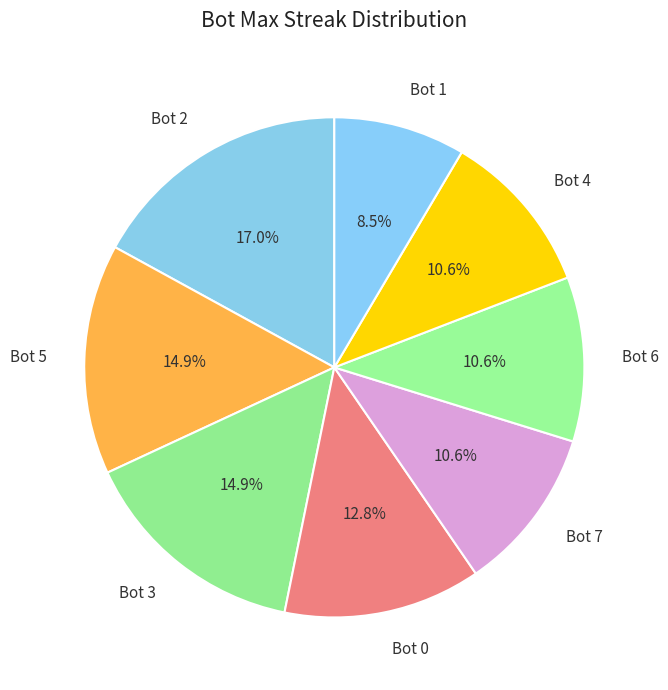

Approximately how many times larger is the value at Bot 2 compared to Bot 3?

1.1